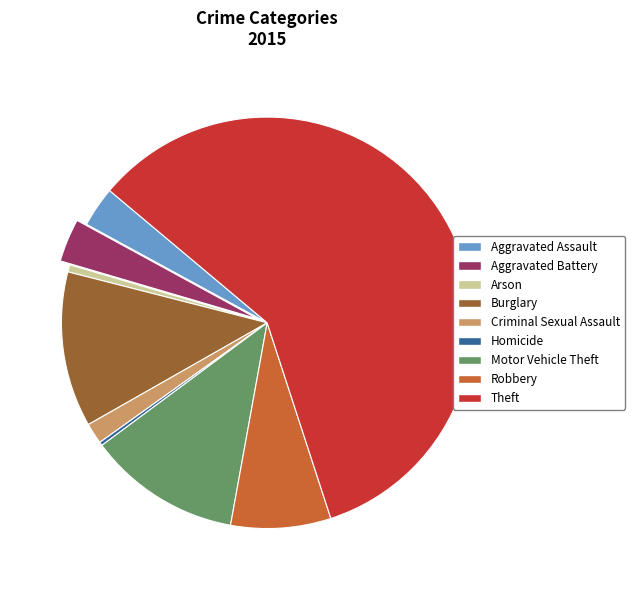

What is the majority slice?

Theft